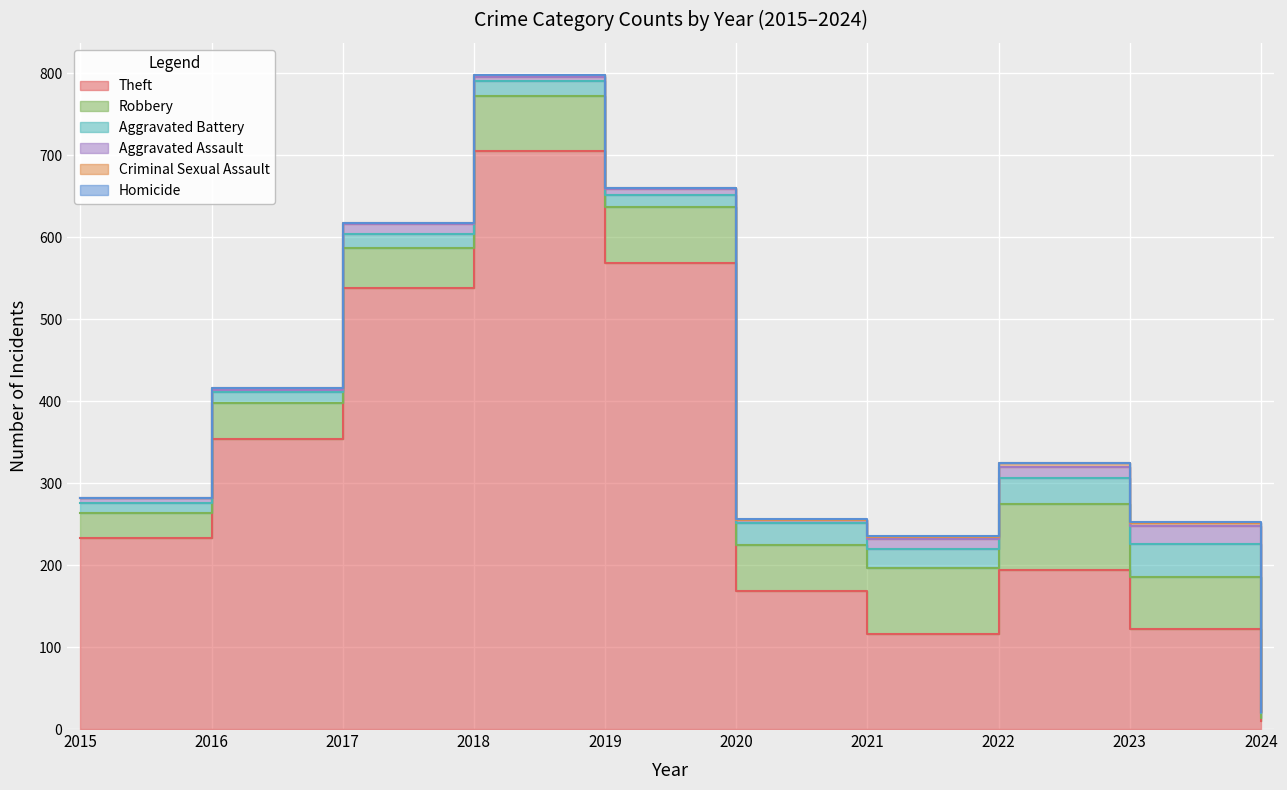

How many data points in Criminal Sexual Assault are less than 2?

5